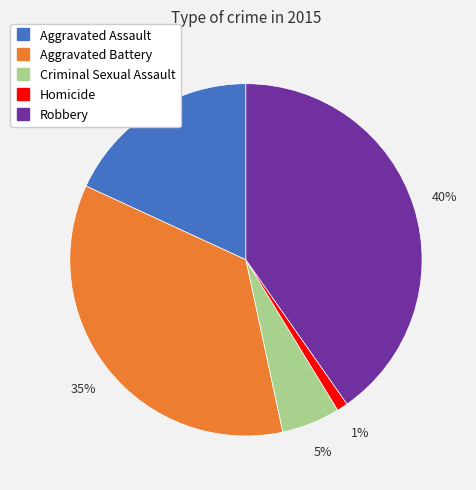

How many segments does this pie chart have?

5